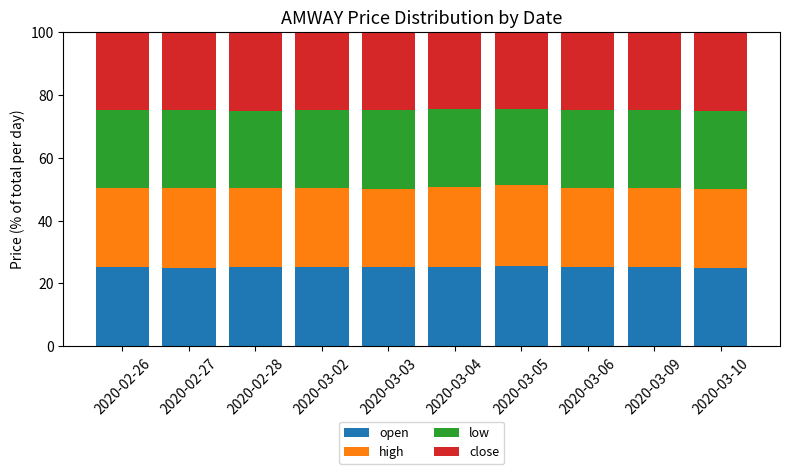

What is the maximum value for open?

25.5